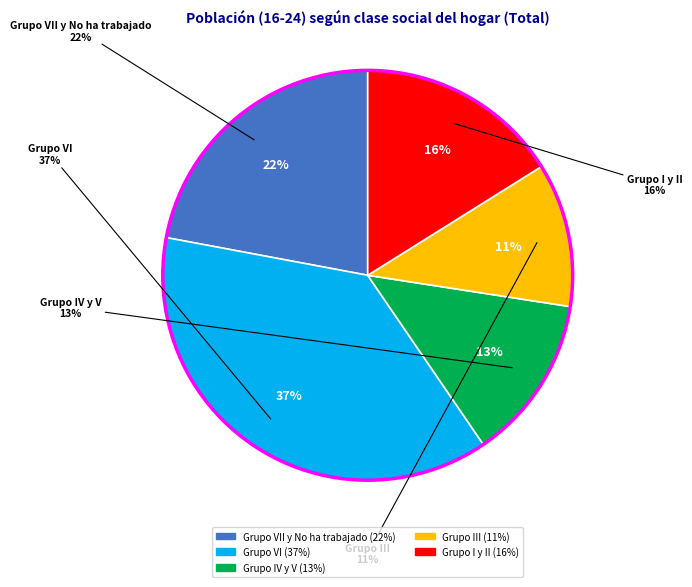

What is the largest slice in the pie chart?

Grupo VI